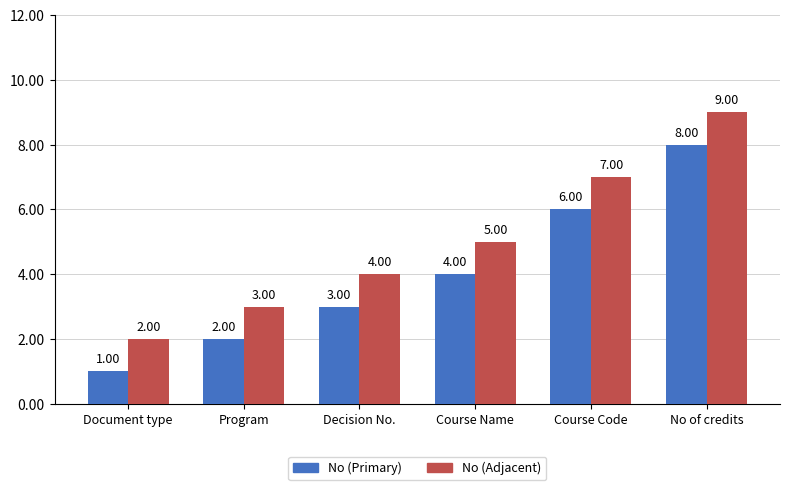

Is the value of No (Primary) at Program greater than the value of No (Adjacent) at Course Name?

No